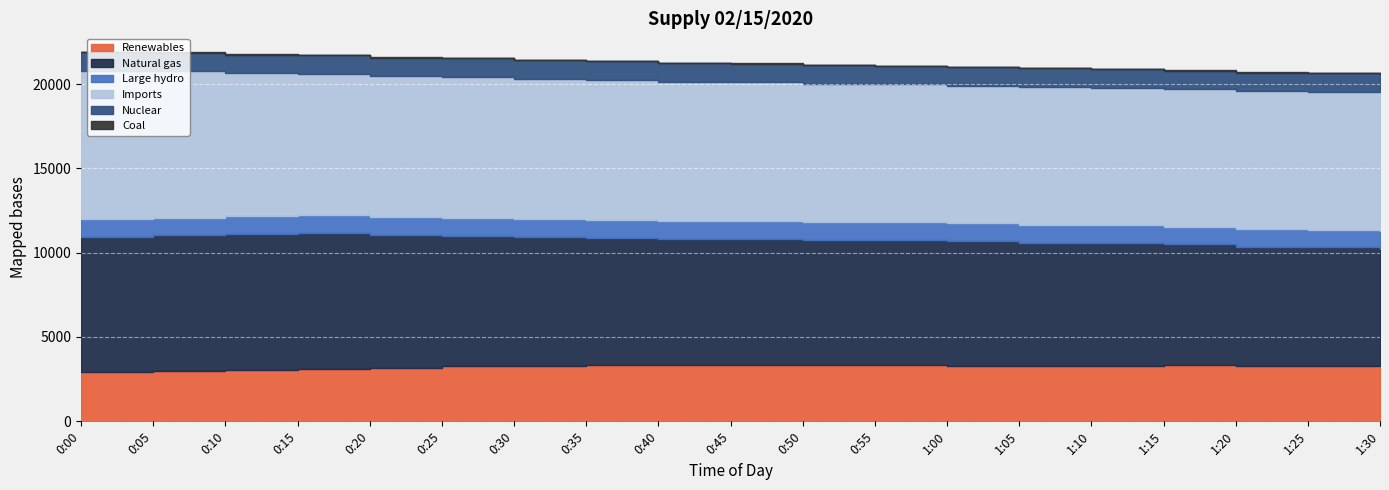

True or false: Natural gas has more than 0 interior local peaks.

True